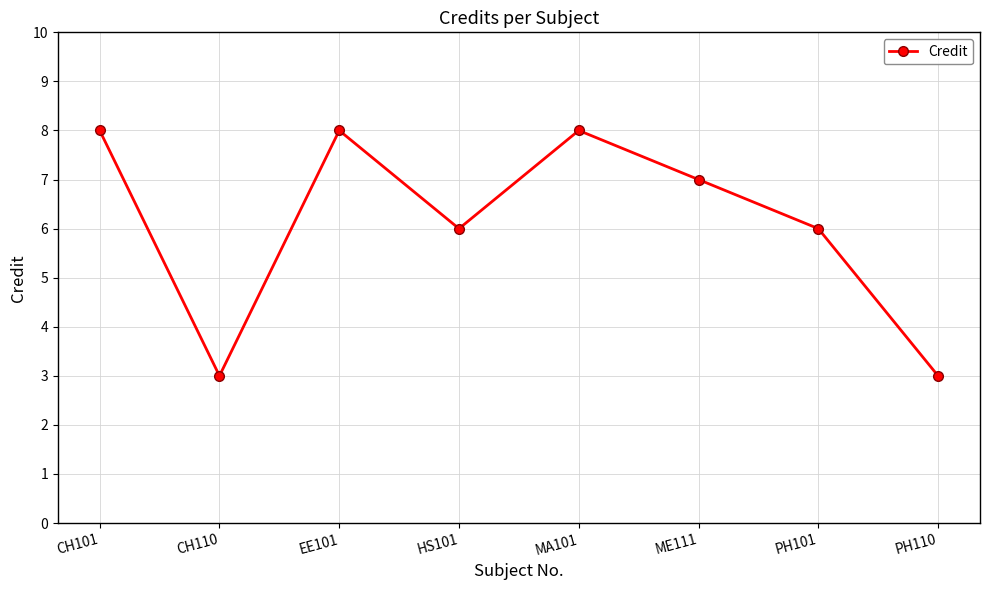

What is the maximum value shown in the chart?

8